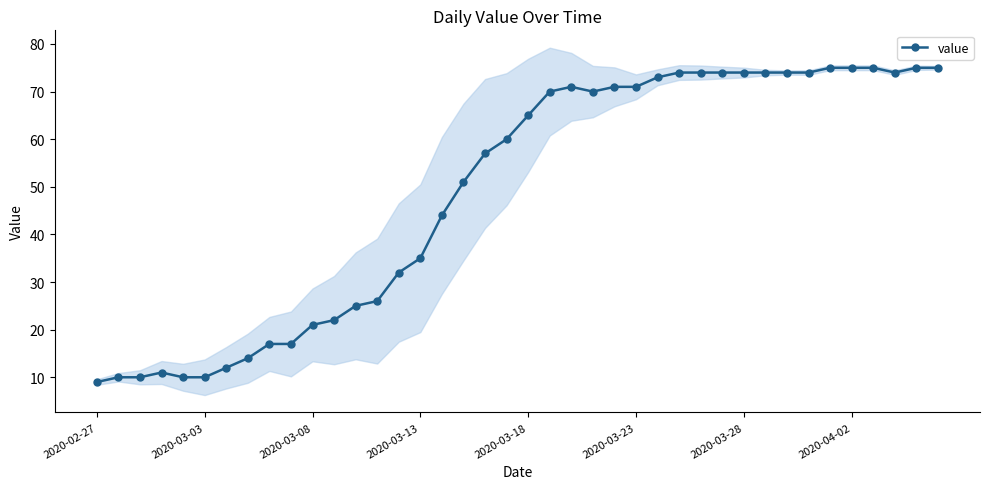

The value of value at 2020-03-23 is 71. True or false?

True